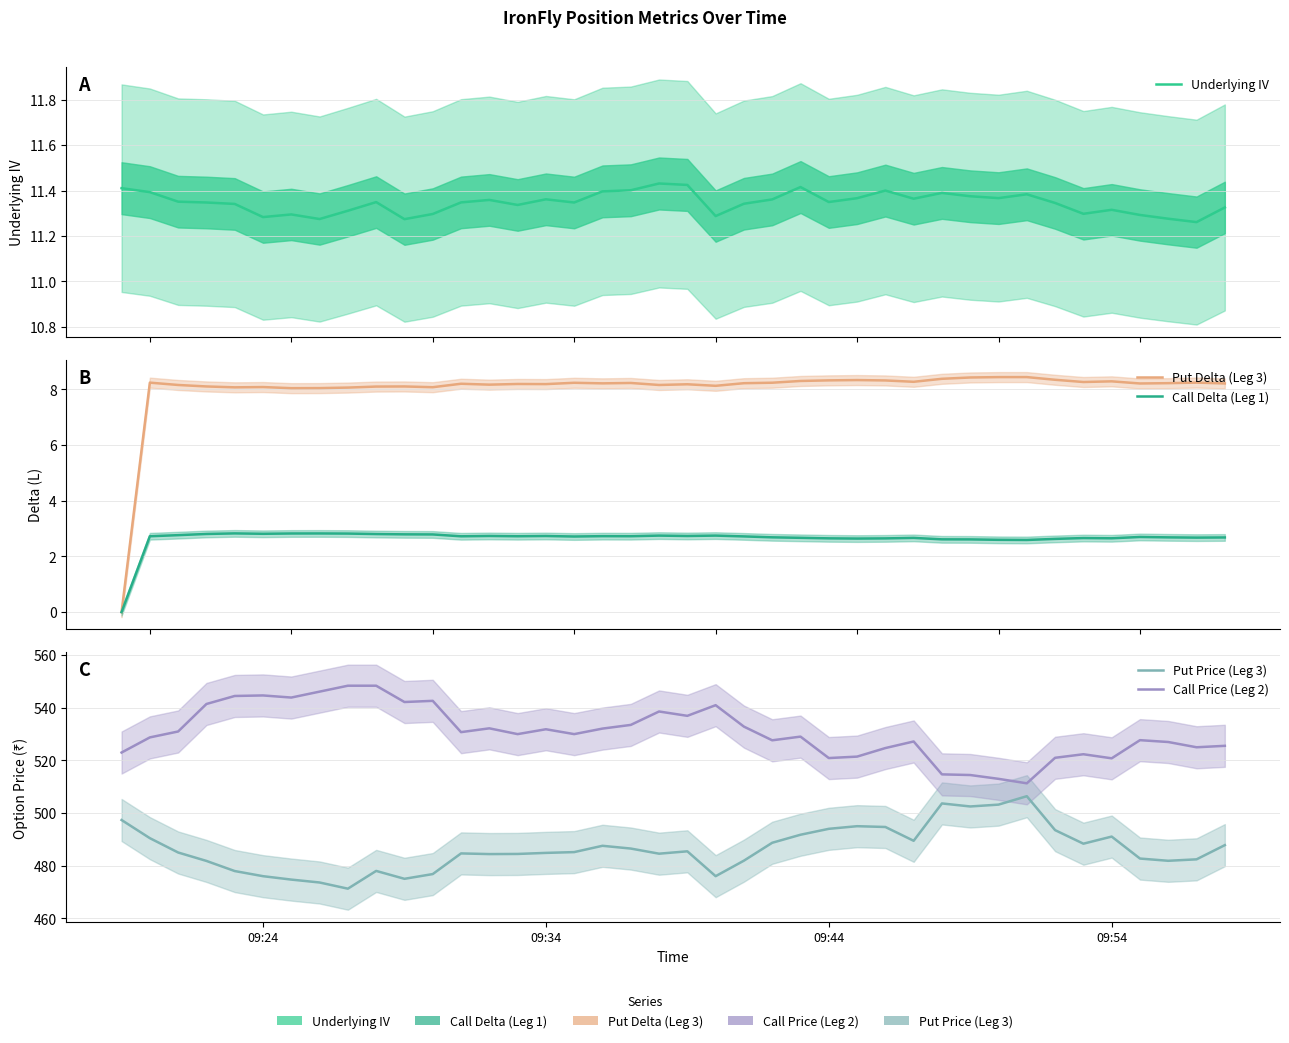

True or false: Call Price (Leg 2) has more than 0 interior local peaks.

True